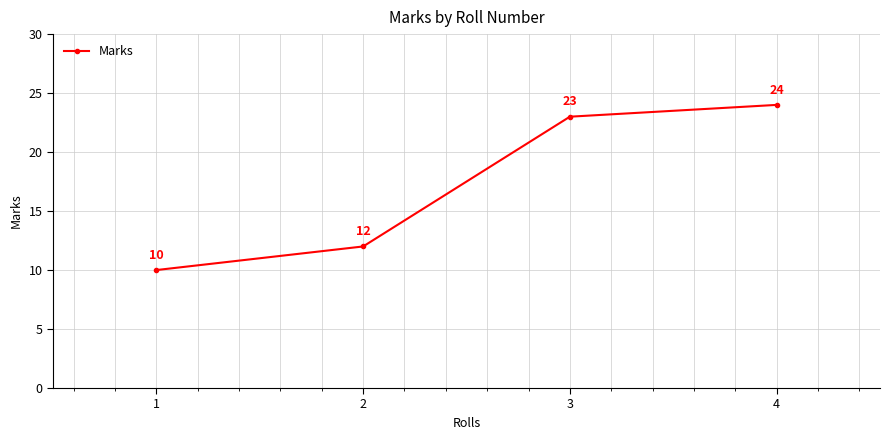

What is the change in value from 1 to 3?

+13